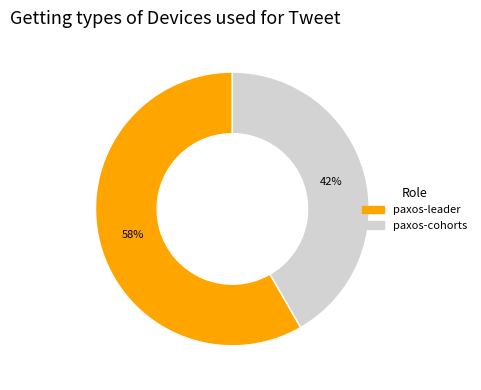

Combined, do paxos-leader and paxos-cohorts account for over 50%?

Yes